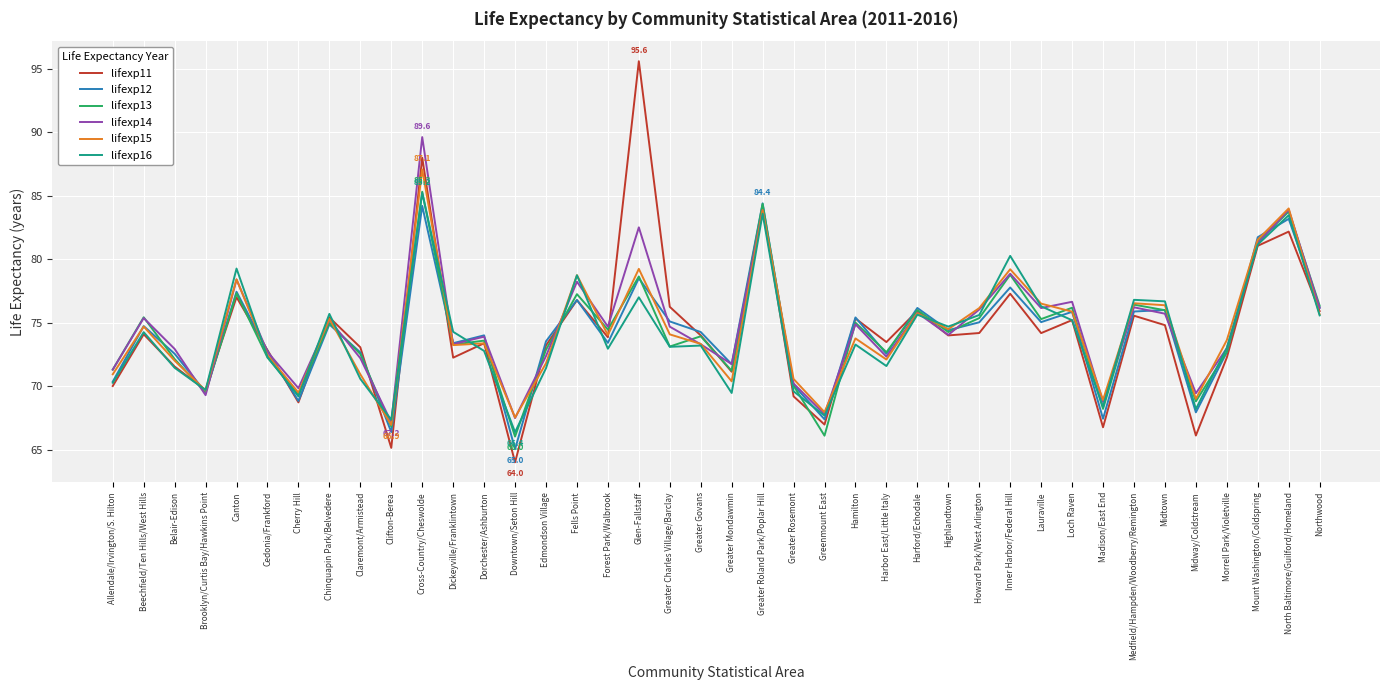

At how many categories does at least one series exceed 85?

2